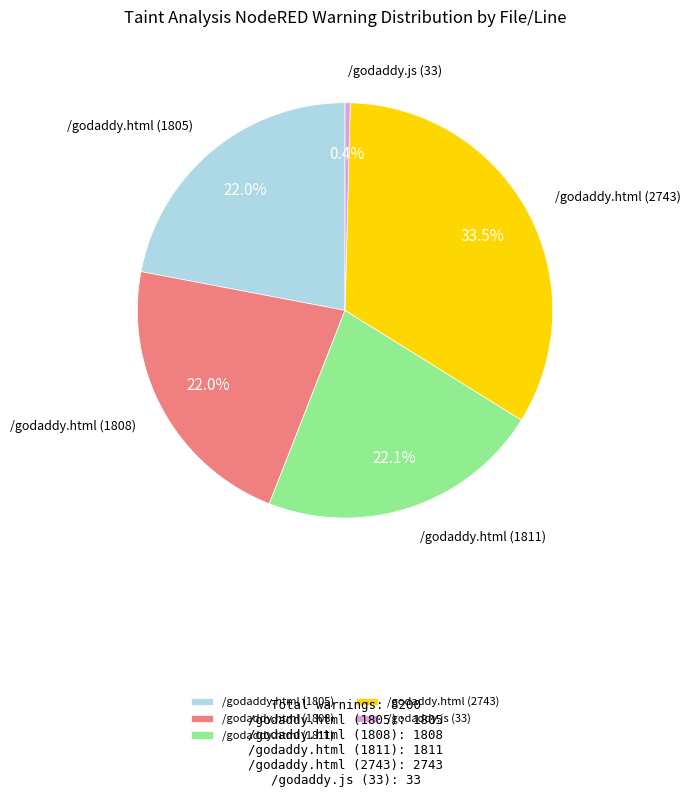

Combined, do /godaddy.html (1808) and /godaddy.html (1805) account for over 50%?

No